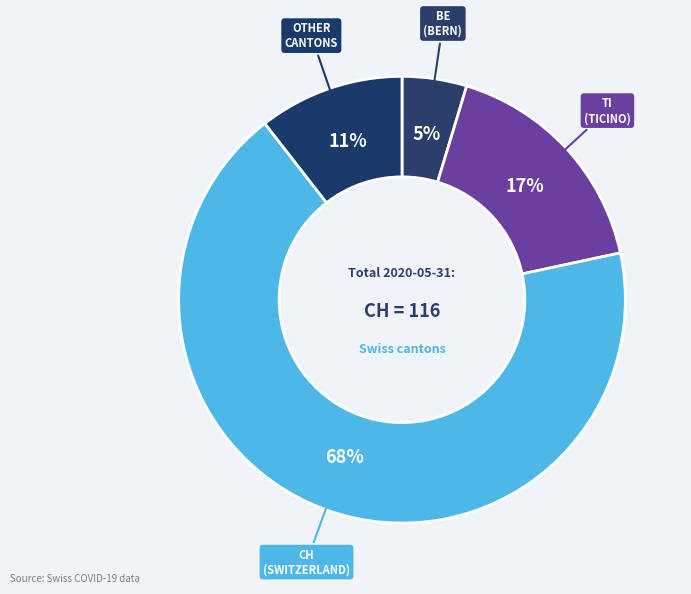

How many slices are in this pie chart?

4